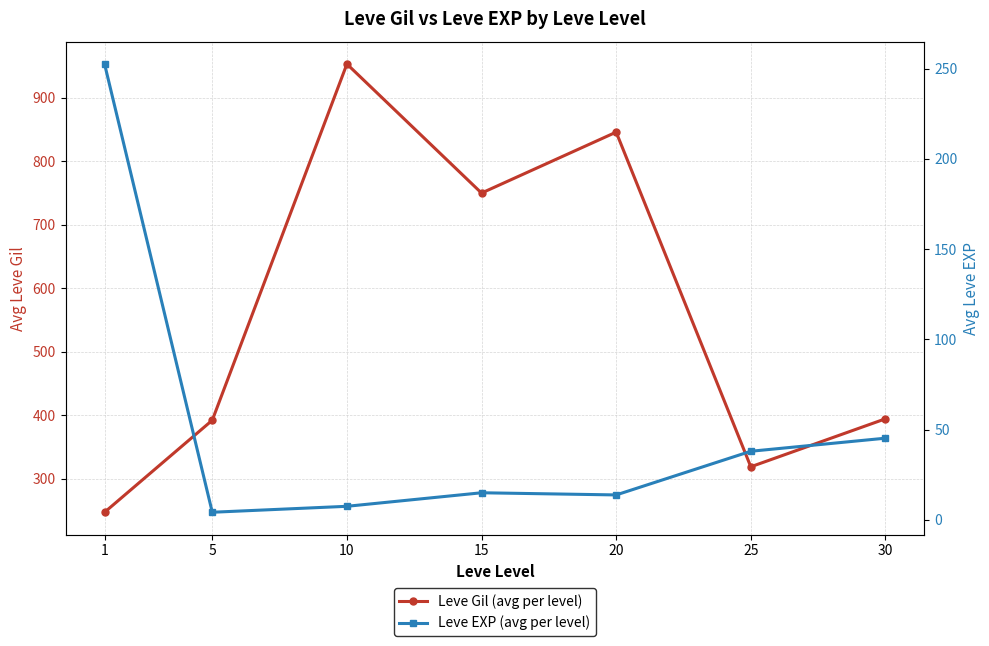

What is the minimum value for Leve EXP (avg per level)?

4.2